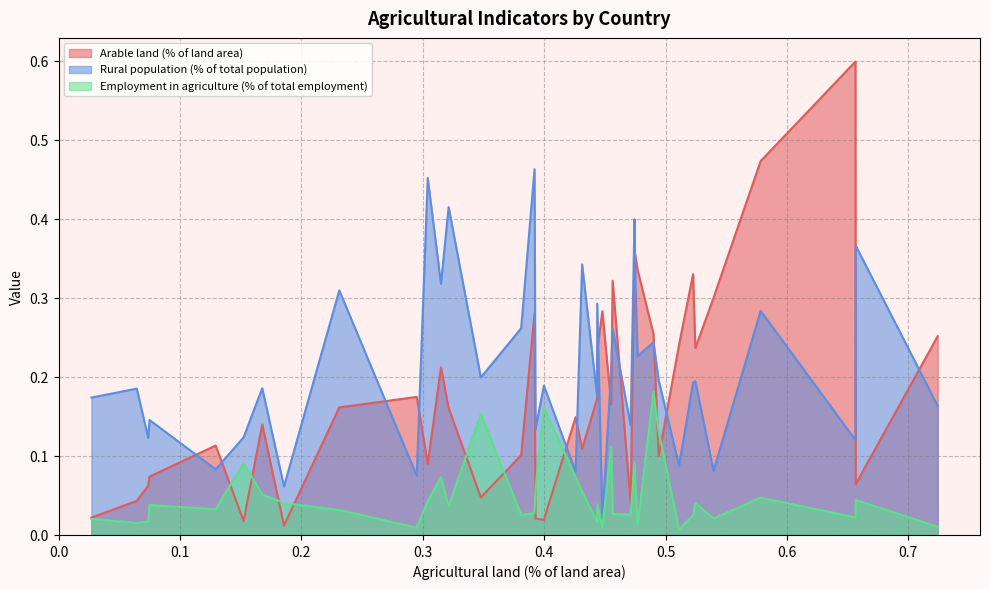

Does the chart have visible grid lines?

Yes